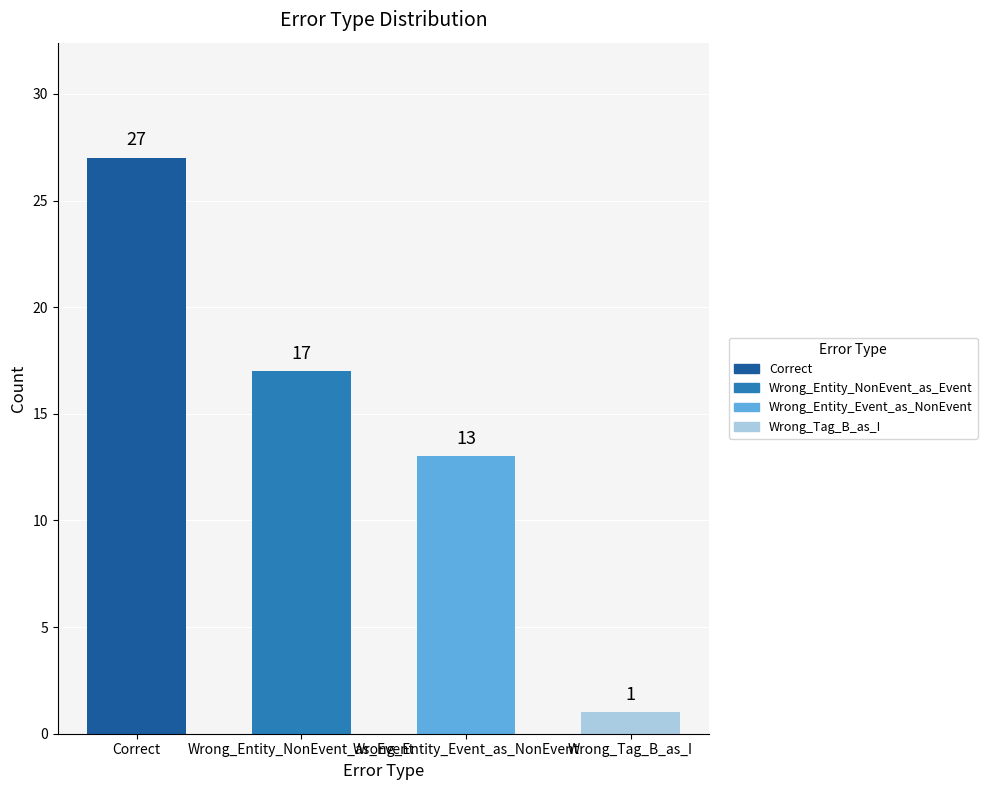

Reading right to left, transcribe all the data shown in this chart.

1	13	17	27